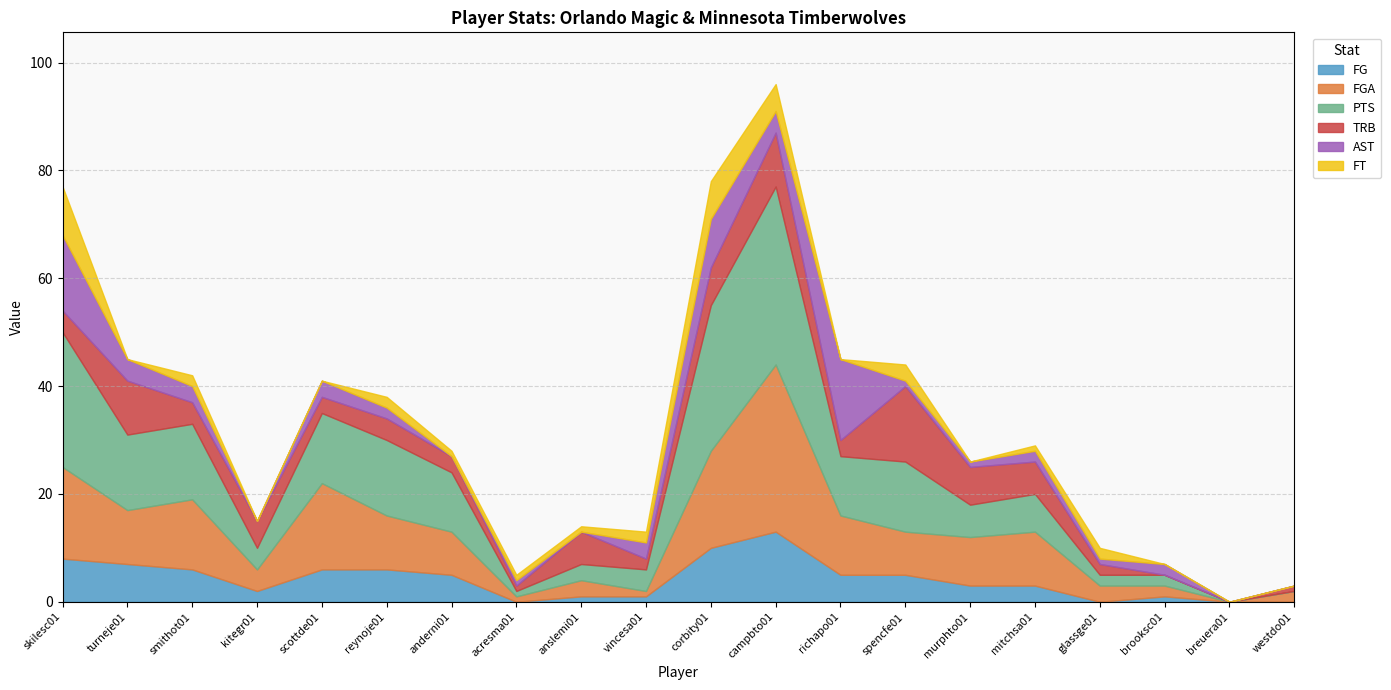

At how many categories does at least one series exceed 32?

1